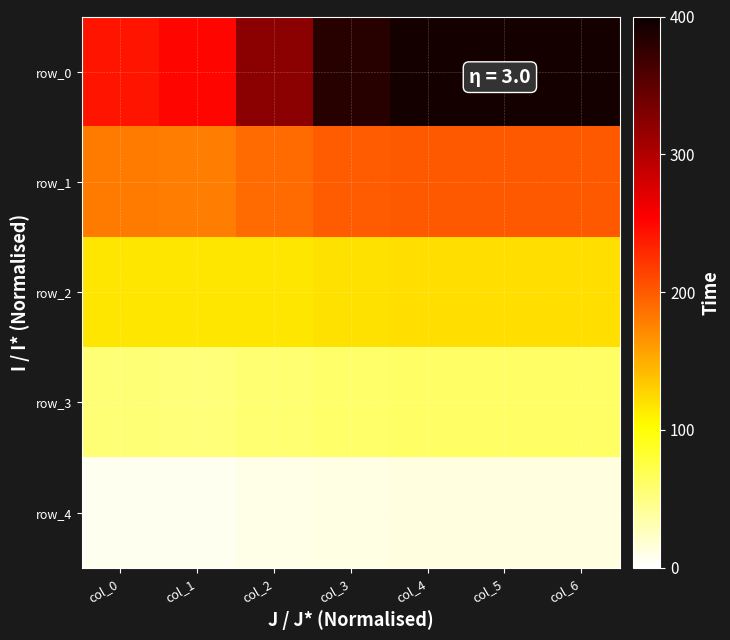

Which label corresponds to the smallest value in the chart?

col_1